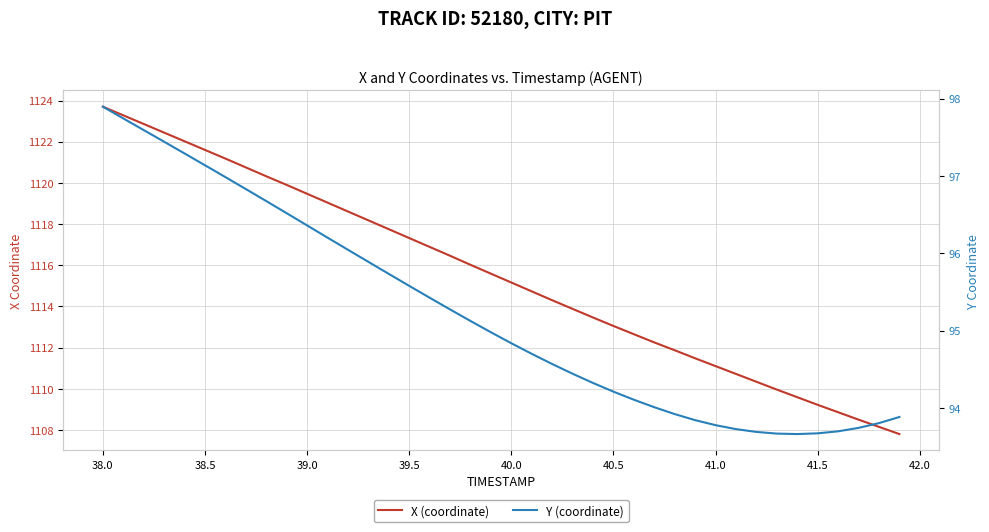

At how many categories does at least one series exceed 224?

40